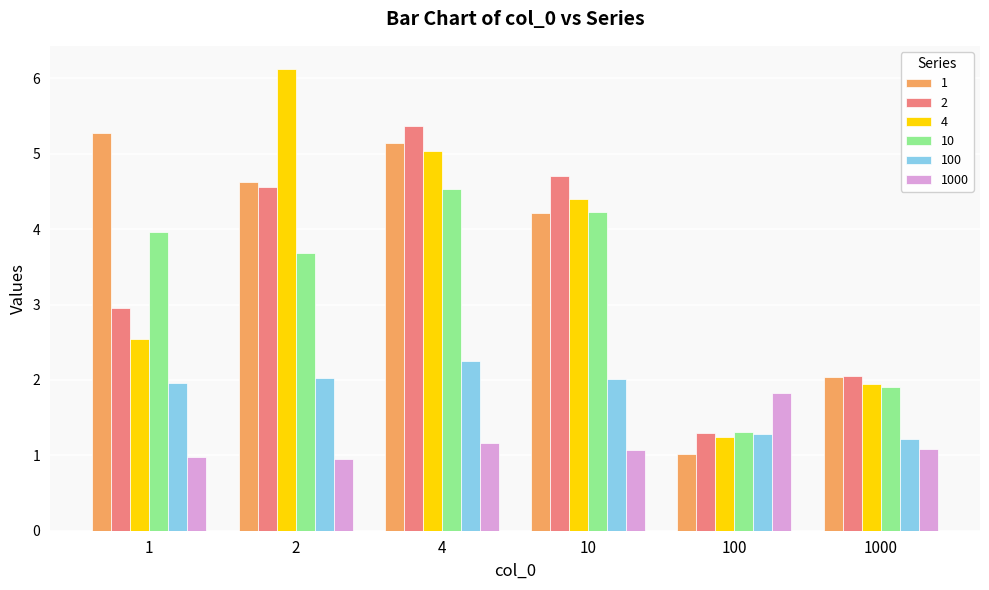

Reading left to right, transcribe all the data shown in this chart.

1: 1=5.3	2=4.6	4=5.1	10=4.2	100=1.0	1000=2.0
2: 1=3.0	2=4.6	4=5.4	10=4.7	100=1.3	1000=2.0
4: 1=2.5	2=6.1	4=5.0	10=4.4	100=1.2	1000=1.9
10: 1=4.0	2=3.7	4=4.5	10=4.2	100=1.3	1000=1.9
100: 1=2.0	2=2.0	4=2.3	10=2.0	100=1.3	1000=1.2
1000: 1=1.0	2=0.9	4=1.2	10=1.1	100=1.8	1000=1.1